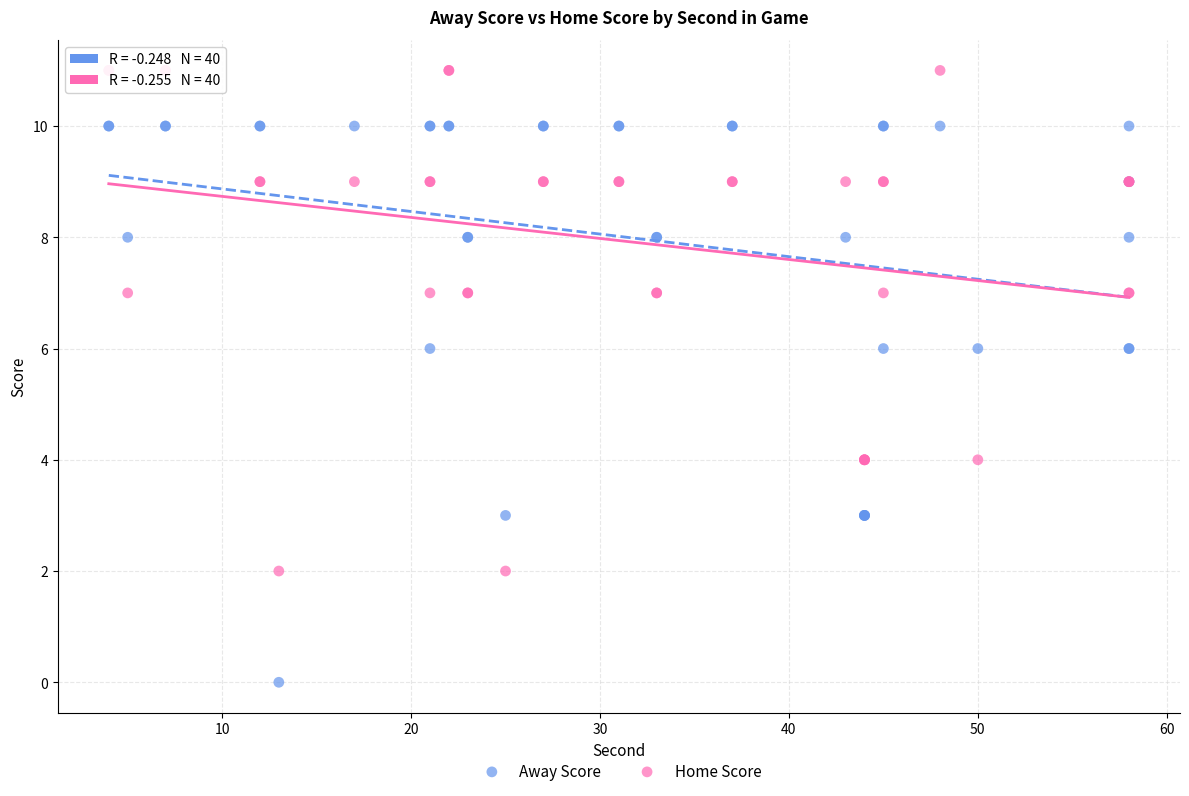

Which series reaches the minimum Y coordinate?

Away Score